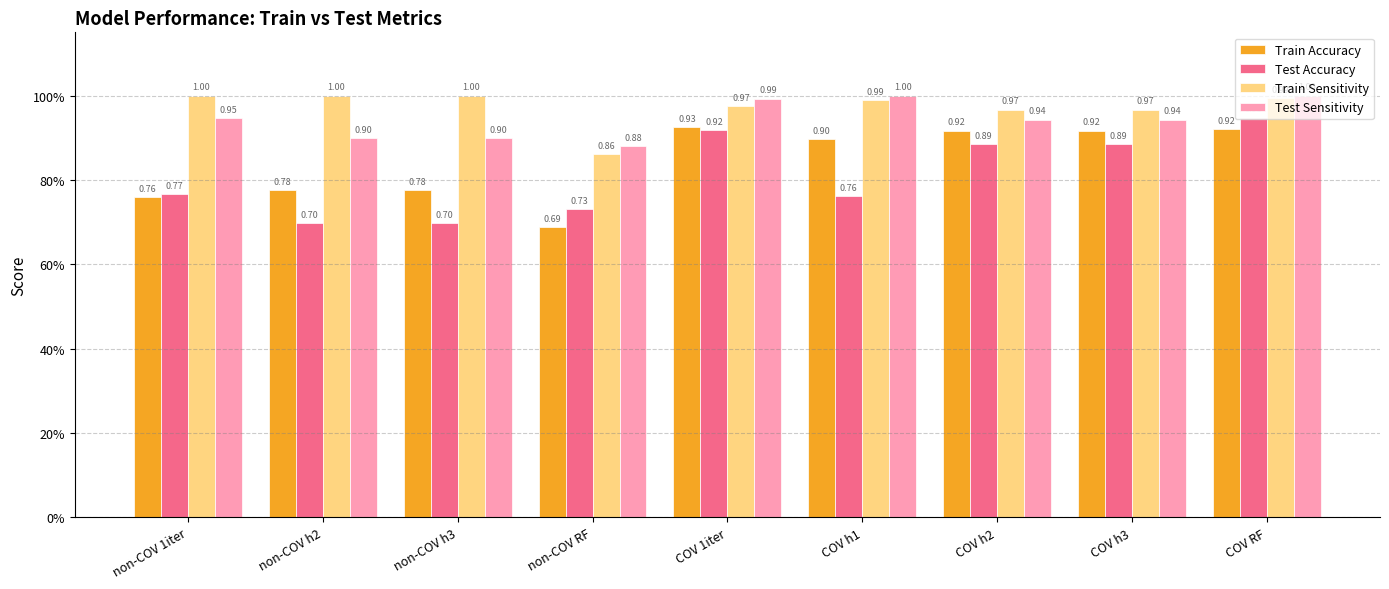

Reading right to left, list all the values displayed in this chart.

Train Accuracy: 0.9	0.9	0.9	0.9	0.9	0.7	0.8	0.8	0.8
Test Accuracy: 0.9	0.9	0.9	0.8	0.9	0.7	0.7	0.7	0.8
Train Sensitivity: 1.0	1.0	1.0	1.0	1.0	0.9	1.0	1.0	1.0
Test Sensitivity: 1.0	0.9	0.9	1.0	1.0	0.9	0.9	0.9	0.9